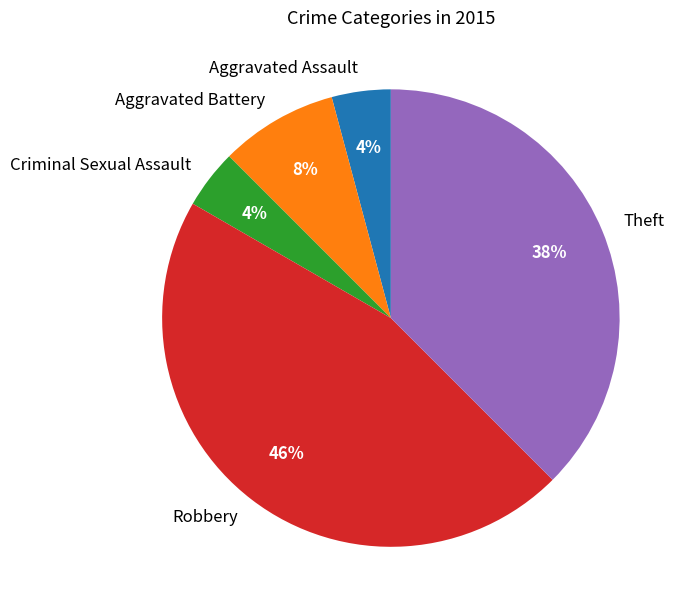

Does Aggravated Battery represent more than half of the total?

No